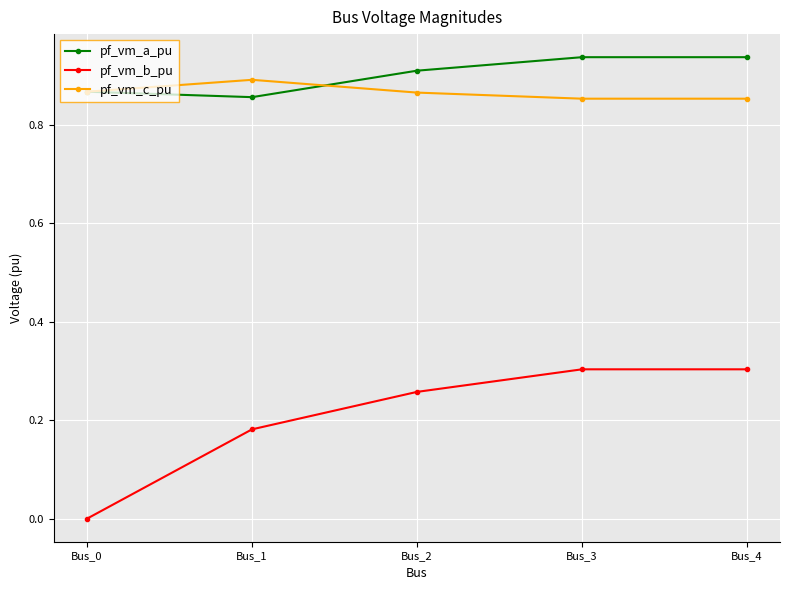

At which label is pf_vm_a_pu closest to 0?

Bus_1